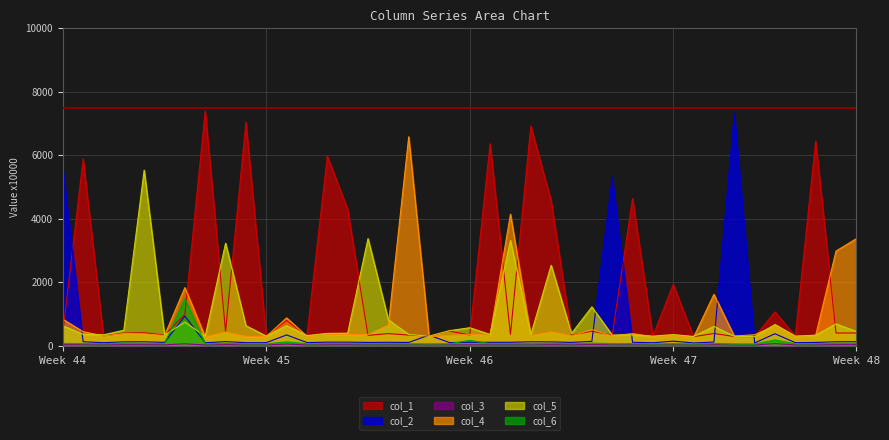

Does the chart display data point markers on the line(s)?

No